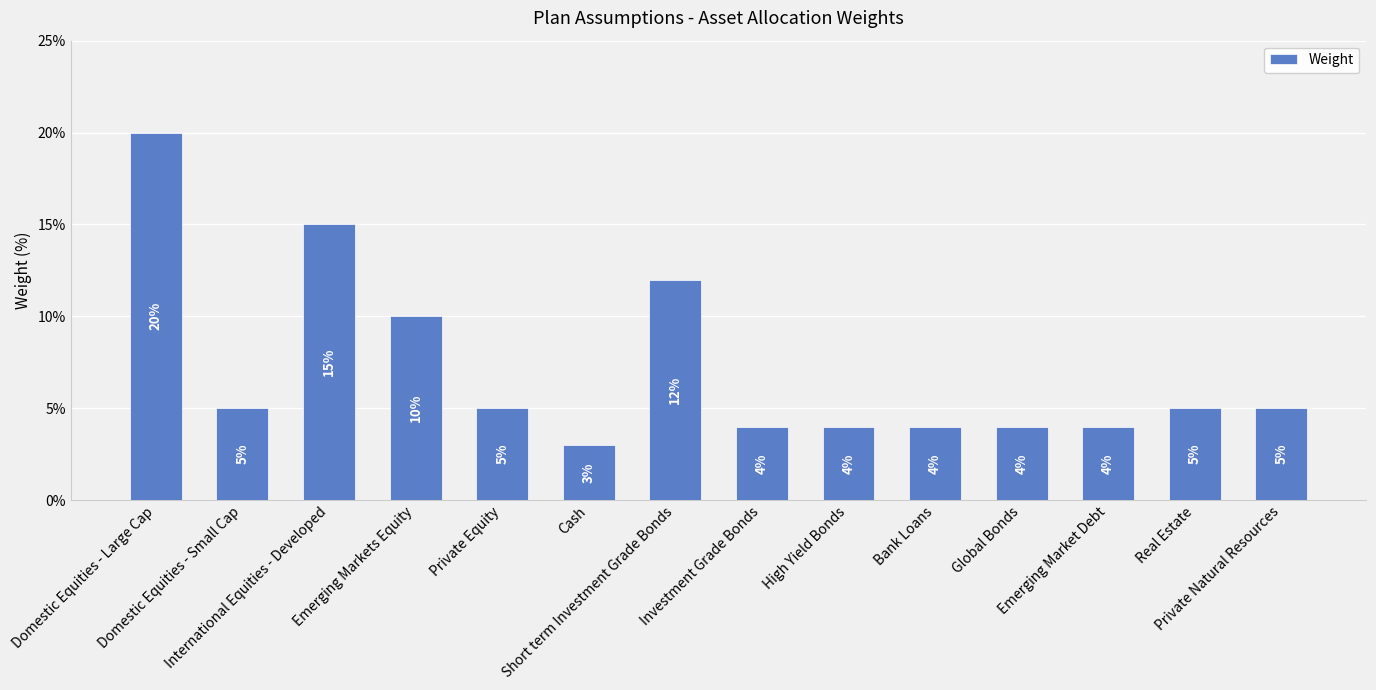

At which label is the value closest to 11?

Emerging Markets Equity